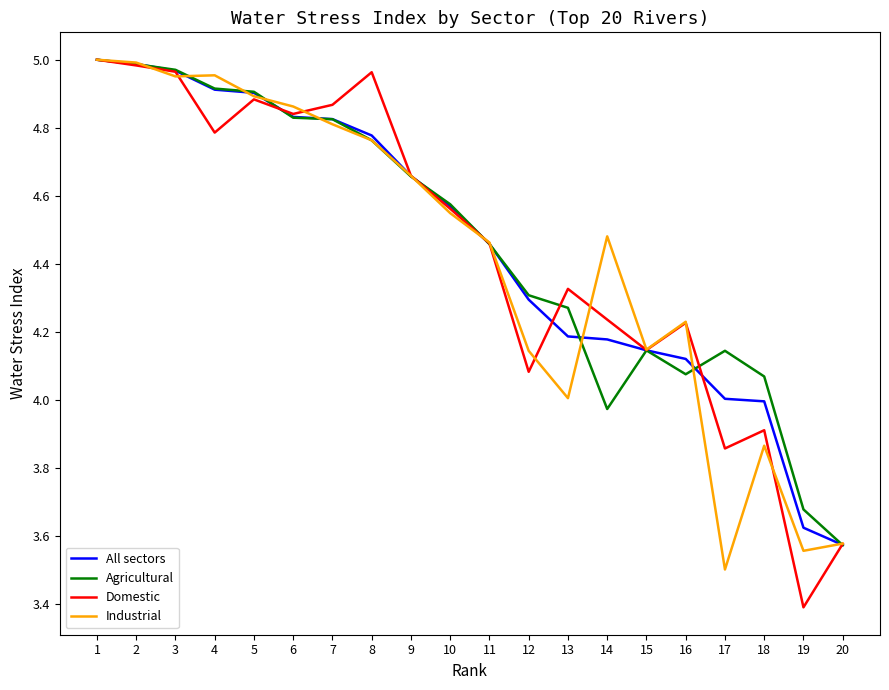

What is the difference between the Agricultural values at 15 and 12?

0.2